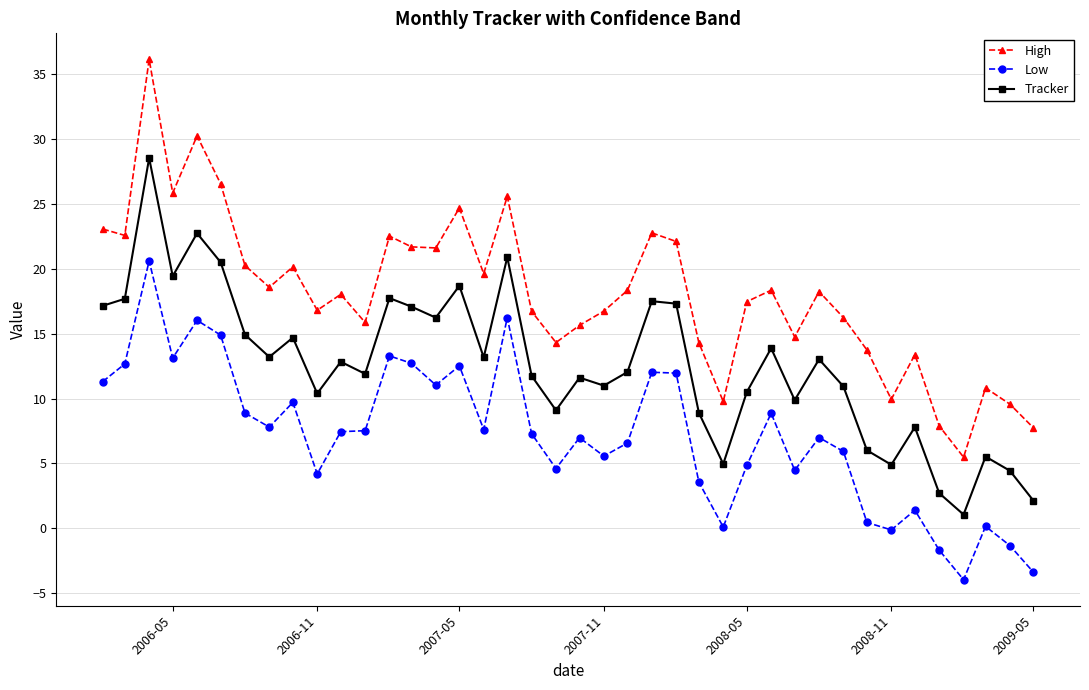

What is the maximum value shown in the chart?

36.1